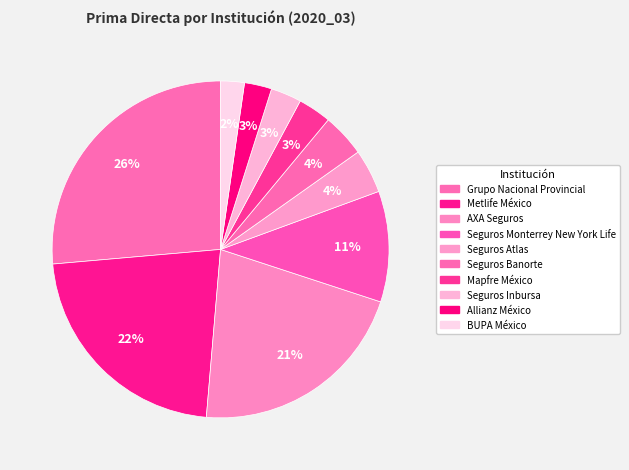

True or false: Metlife México accounts for 11% of the total.

False